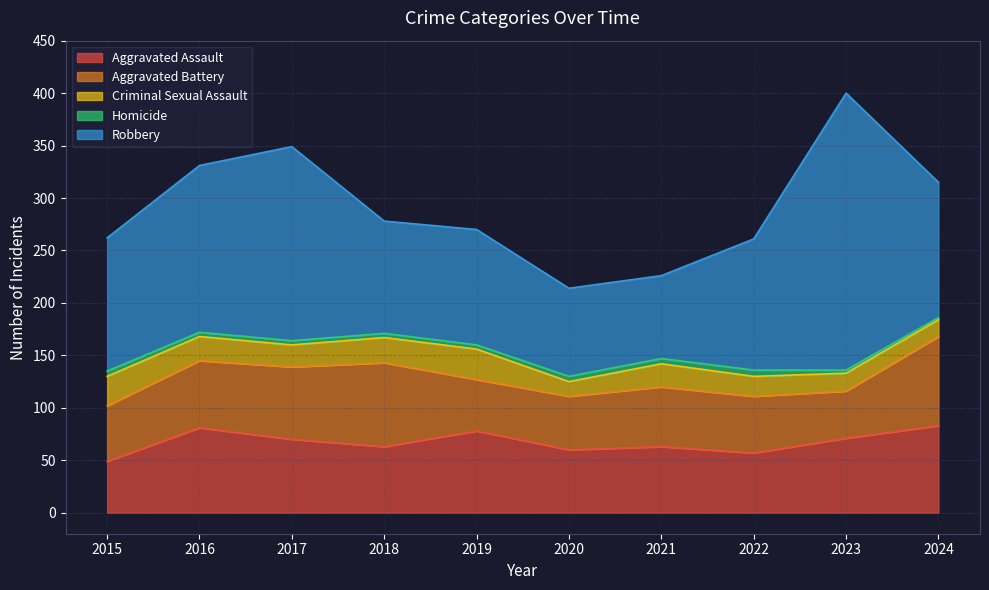

At which label does Criminal Sexual Assault reach its peak?

2019